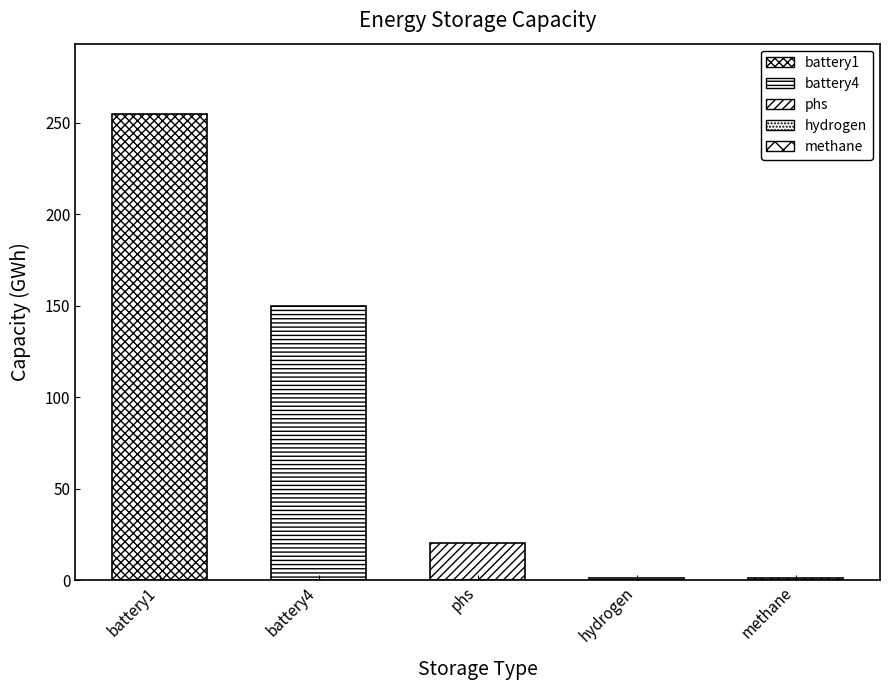

What is the greatest value displayed?

255